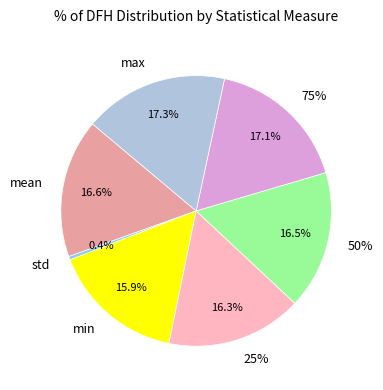

Which slice is the smallest?

std